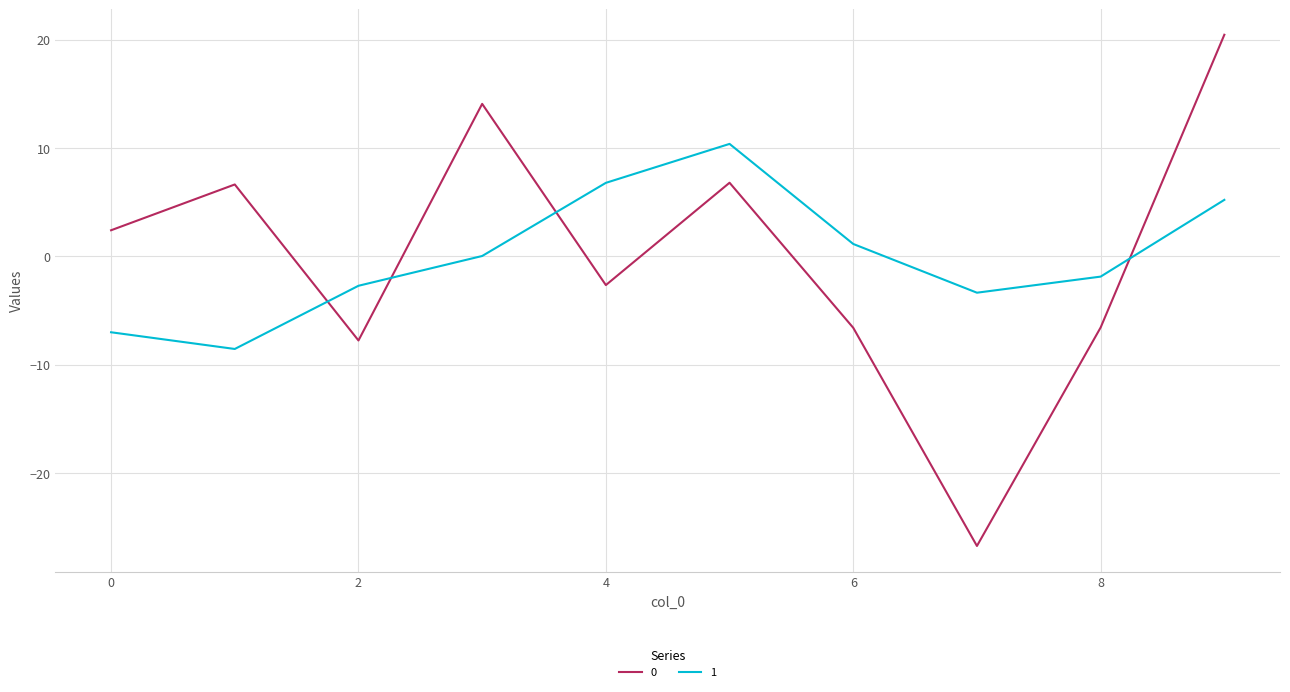

What is the maximum value for 0?

20.4